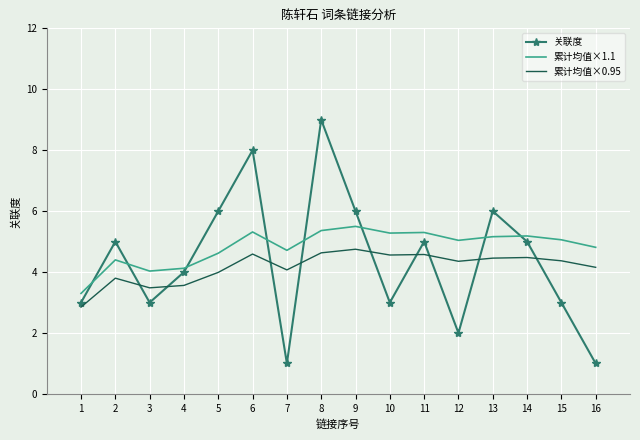

Rank the series by their average value, from highest to lowest.

累计均值×1.1, 关联度, 累计均值×0.95